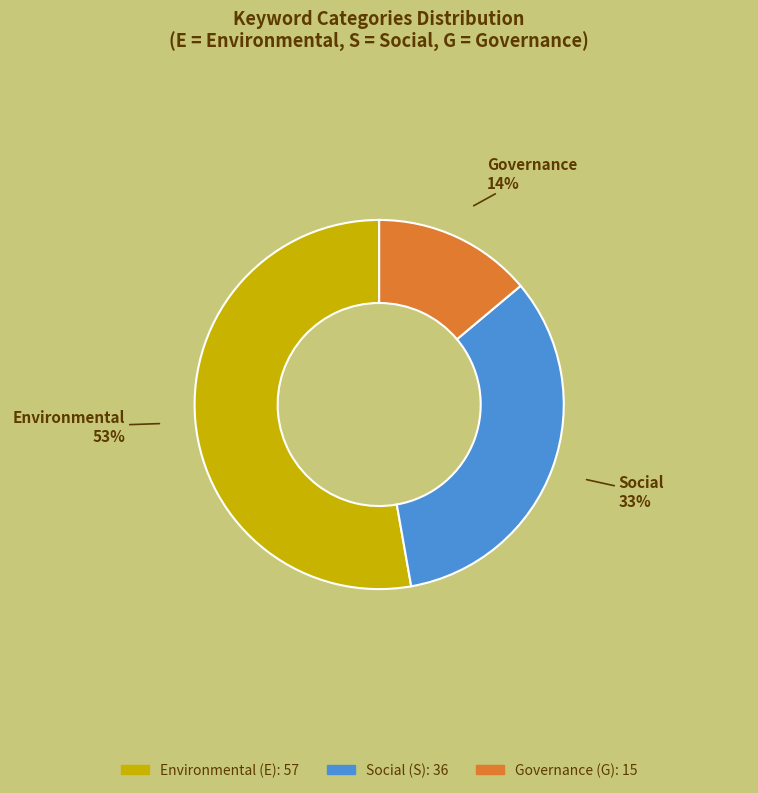

What is the majority slice?

Environmental